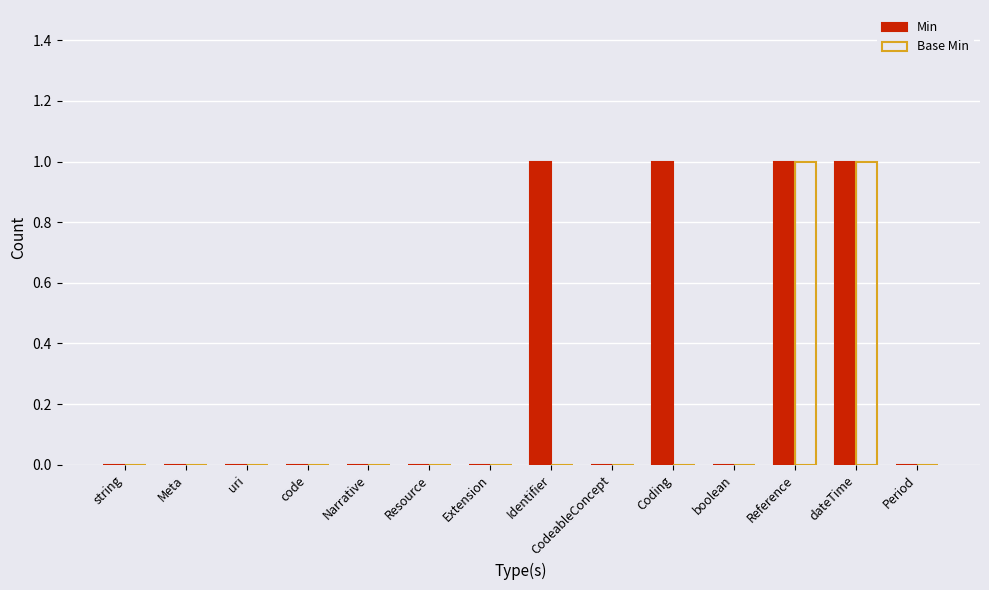

True or false: Min has a value of 2 at dateTime.

False